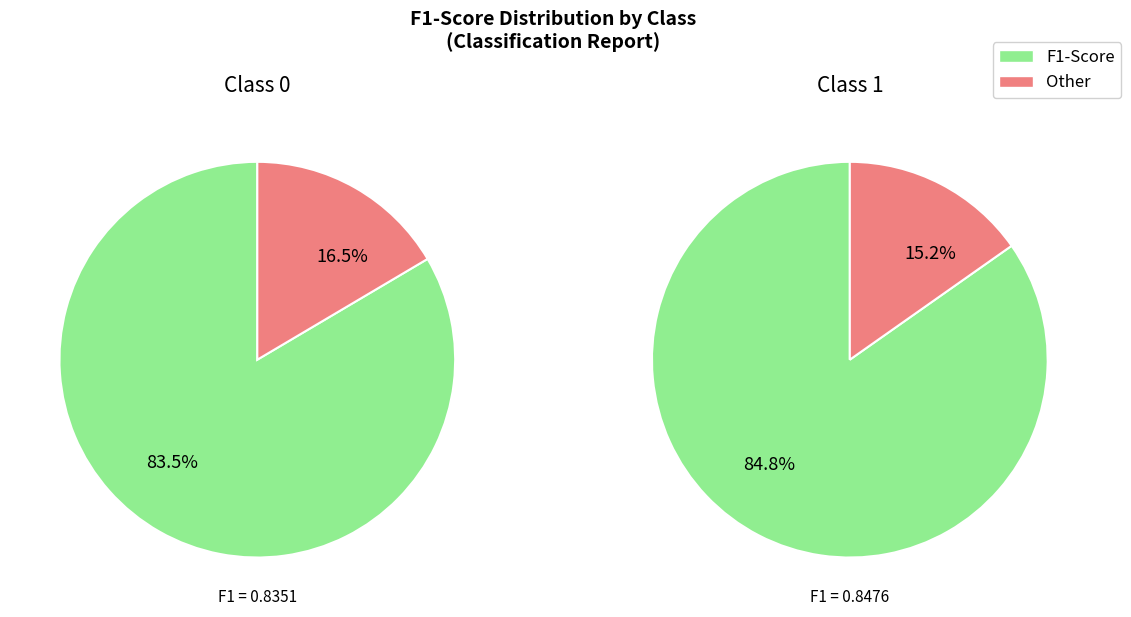

Is there a majority slice in this chart?

Yes